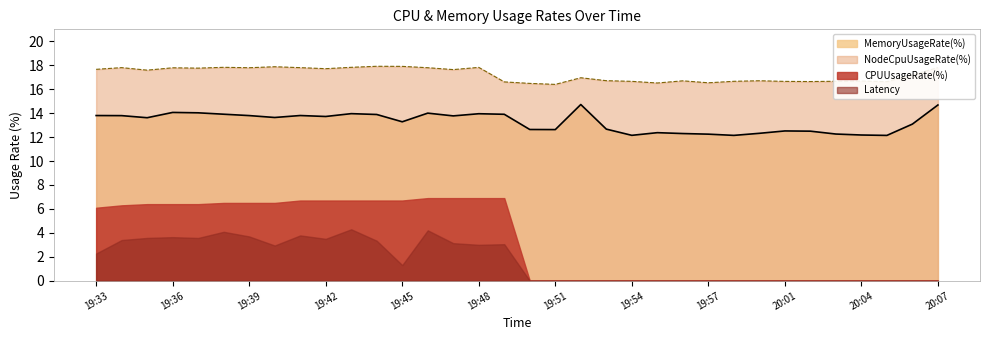

True or false: MemoryUsageRate(%) and NodeCpuUsageRate(%) cross at least once.

False